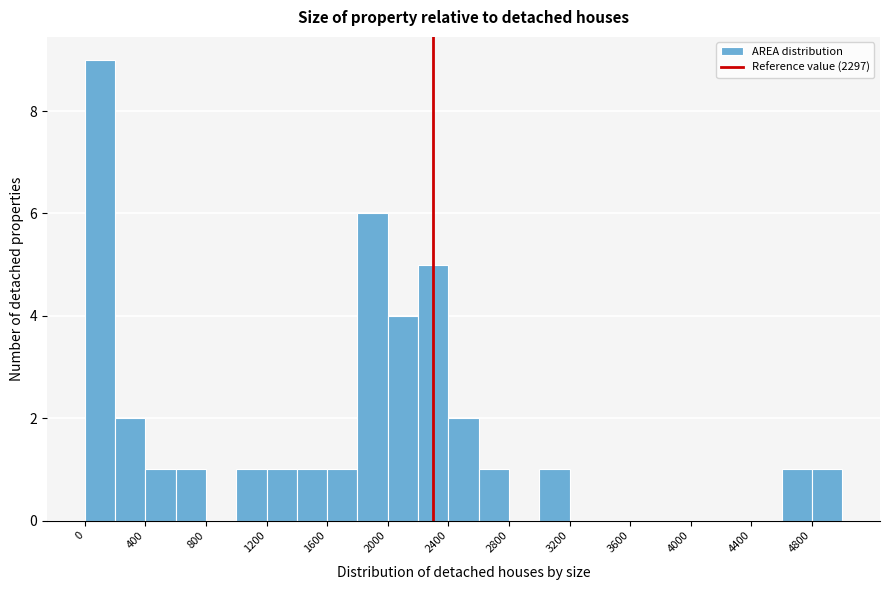

Reading left to right, transcribe this chart: for each bar, give the range it covers on the x-axis and its height. The values are not printed on the chart, so give them approximately, as read against the axis.

0 to 200: 9
200 to 400: 2
400 to 600: 1
600 to 800: 1
800 to 1000: 0
1000 to 1200: 1
1200 to 1400: 1
1400 to 1600: 1
1600 to 1800: 1
1800 to 2000: 6
2000 to 2200: 4
2200 to 2400: 5
2400 to 2600: 2
2600 to 2800: 1
2800 to 3000: 0
3000 to 3200: 1
3200 to 3400: 0
3400 to 3600: 0
3600 to 3800: 0
3800 to 4000: 0
4000 to 4200: 0
4200 to 4400: 0
4400 to 4600: 0
4600 to 4800: 1
4800 to 5000: 1